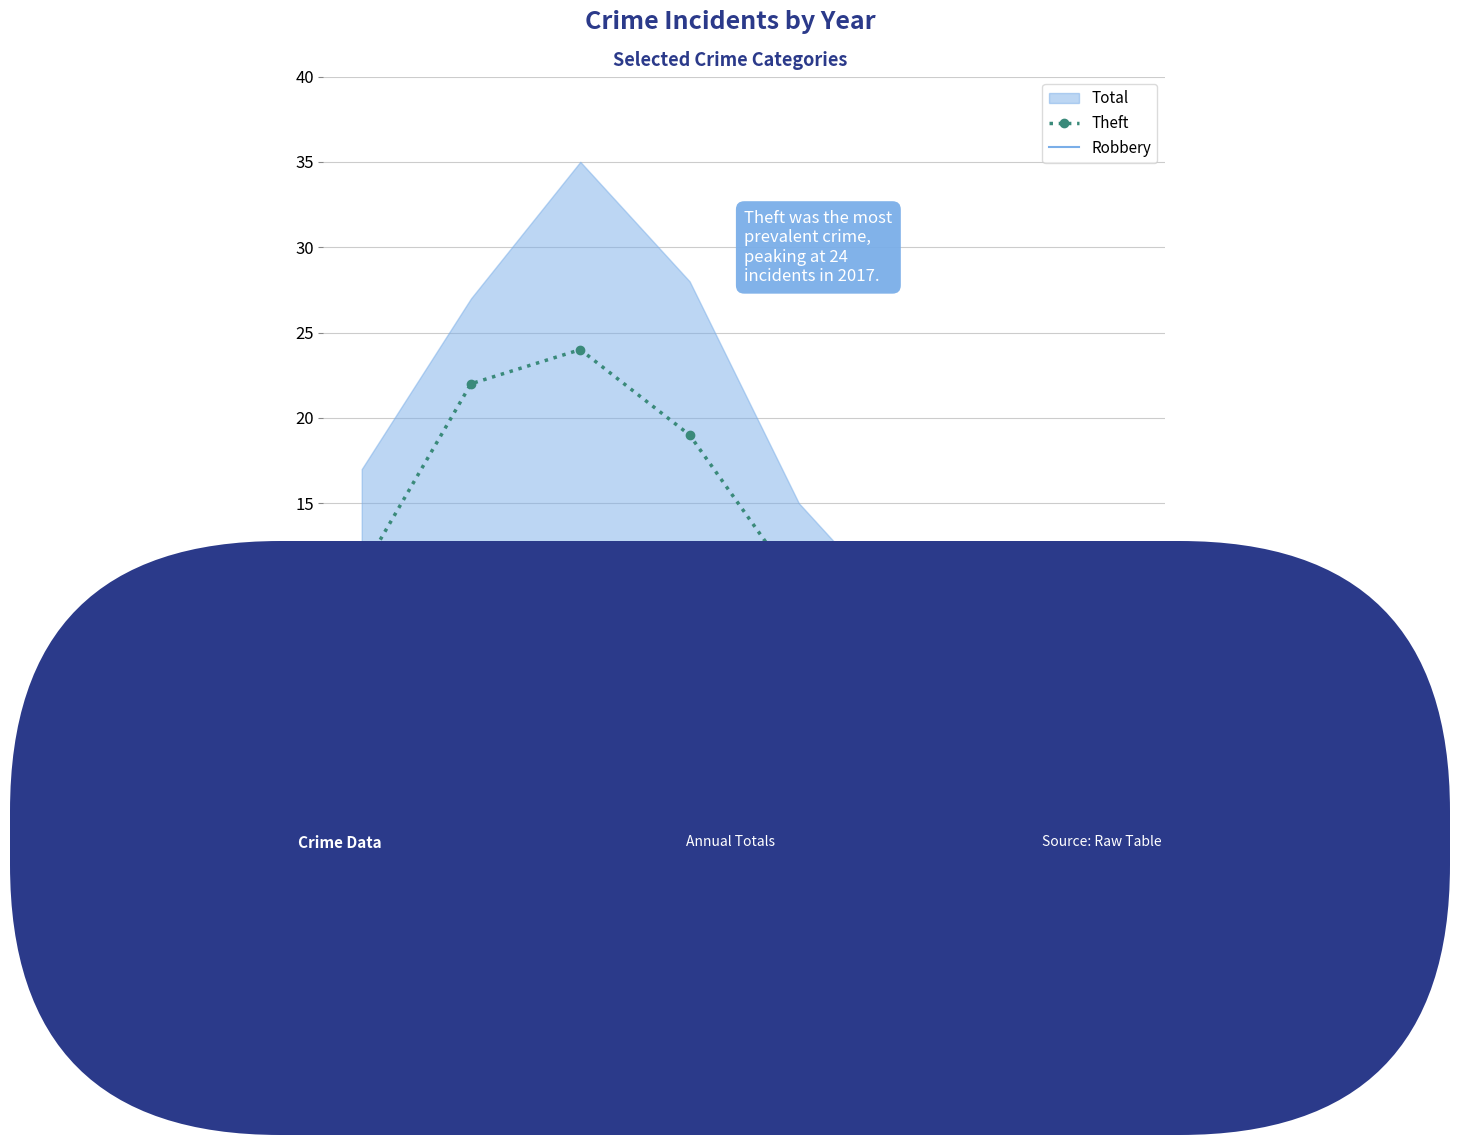

At which category is the sum across all series the highest?

2017